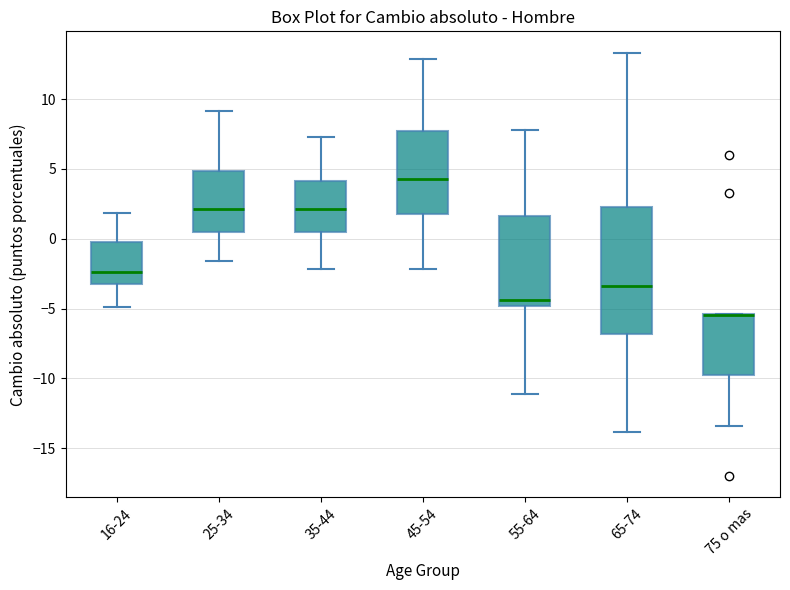

Reading left to right, transcribe this box plot: for each box, give where its median line is, the range the box spans, and where its two whiskers end, as read against the y-axis. The values are not printed on the chart, so give them approximately, as read against the axis.

16-24: median -2.5, box -3.0 to 0.0, whiskers -5.0 to 2.0
25-34: median 2.0, box 0.5 to 5.0, whiskers -1.5 to 9.0
35-44: median 2.0, box 0.5 to 4.0, whiskers -2.0 to 7.5
45-54: median 4.5, box 2.0 to 7.5, whiskers -2.0 to 13.0
55-64: median -4.5, box -5.0 to 1.5, whiskers -11.0 to 8.0
65-74: median -3.5, box -7.0 to 2.5, whiskers -14.0 to 13.5
75 o mas: median -5.5 (drawn on the box's upper edge), box -10.0 to -5.5, whiskers -13.5 to -5.5